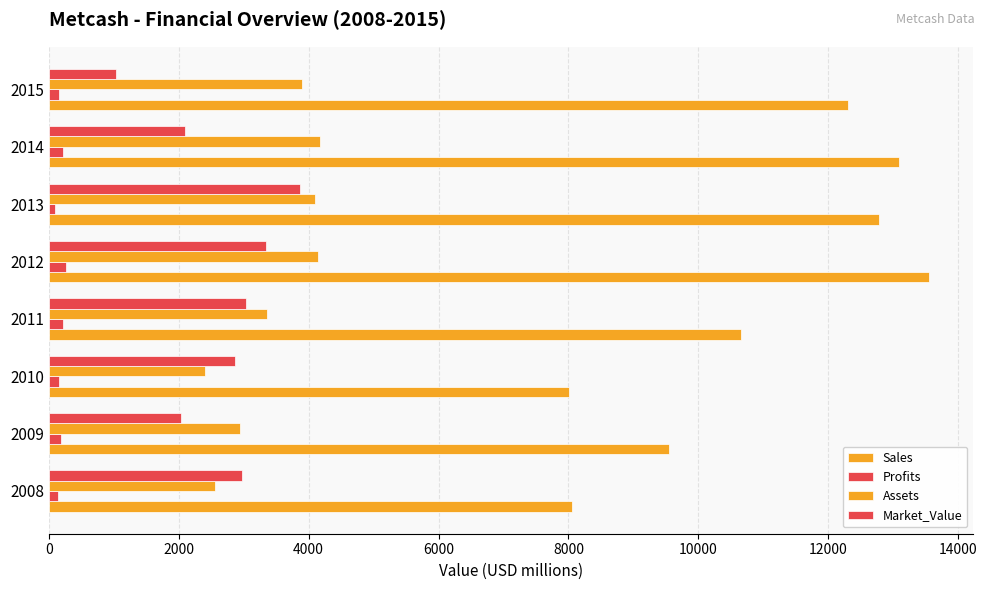

Which series has the widest spread of values?

Sales